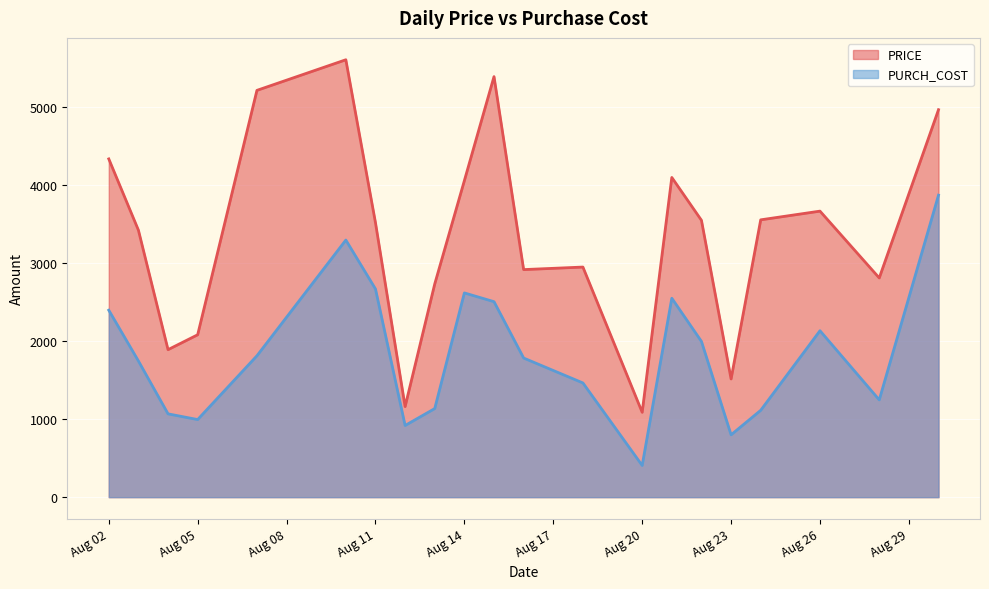

Which series has the largest range (max minus min)?

PRICE